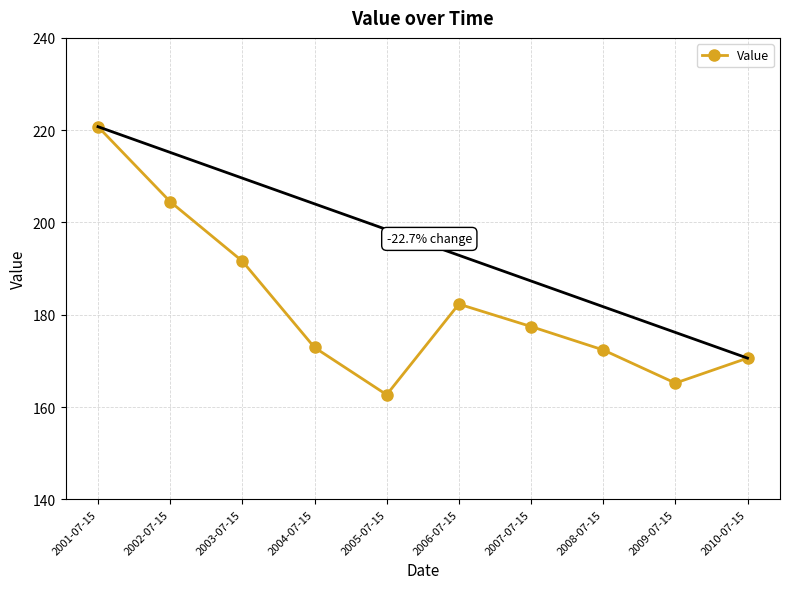

How many interior local valleys (lower than both neighbors) does the data have?

2